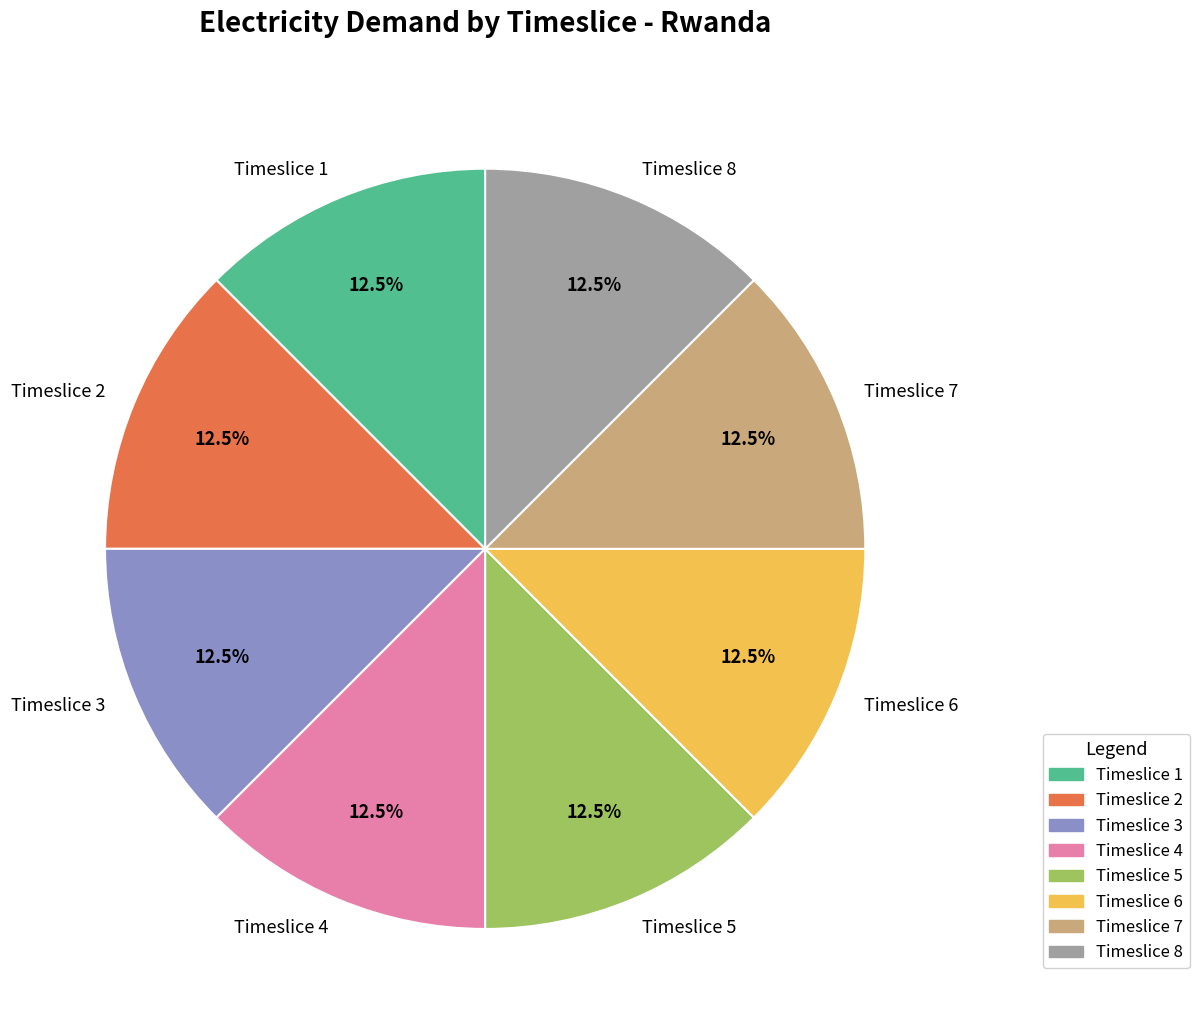

How many segments does this pie chart have?

8